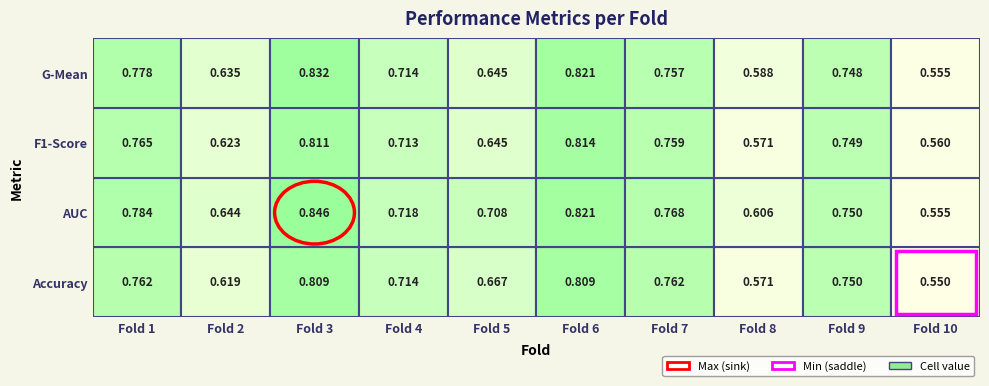

Which series has the largest total across all categories?

auc